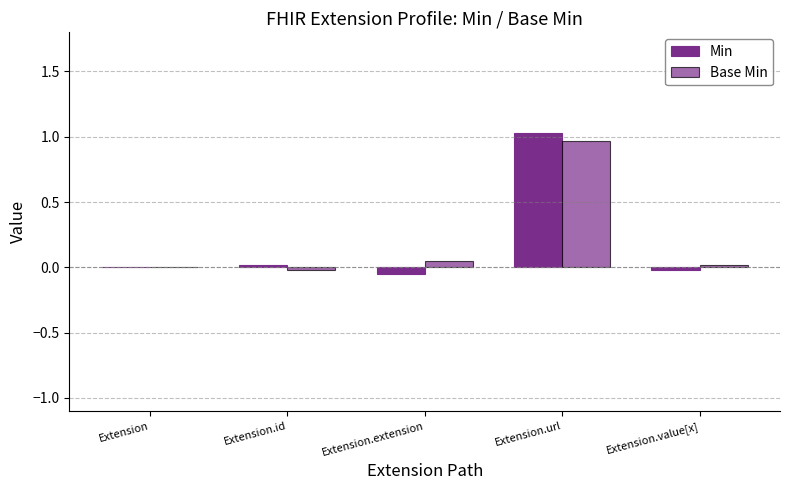

Which series has the largest total across all categories?

Base Min